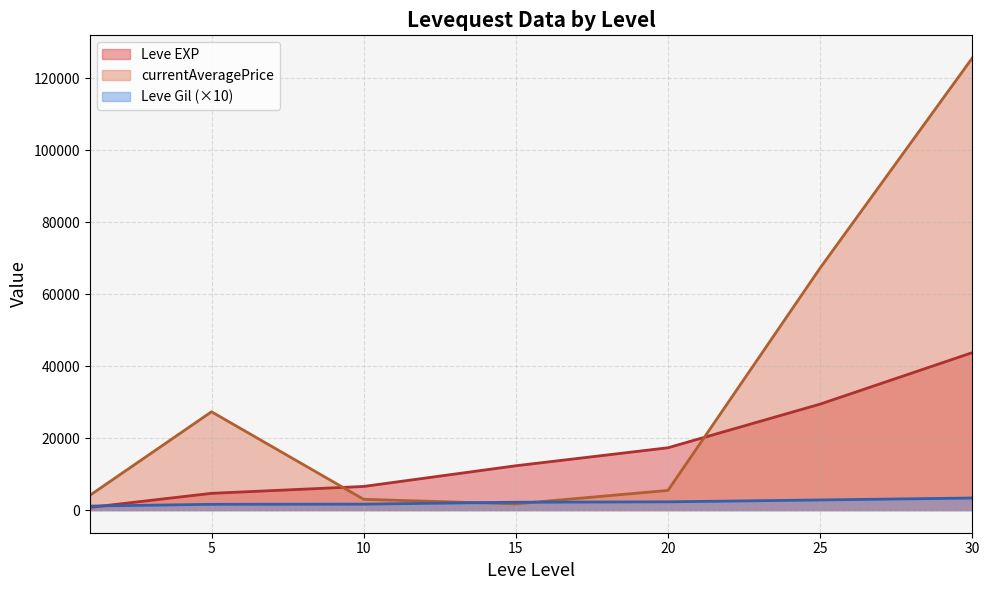

What is the difference between the second highest and minimum values in the currentAveragePrice series?

65522